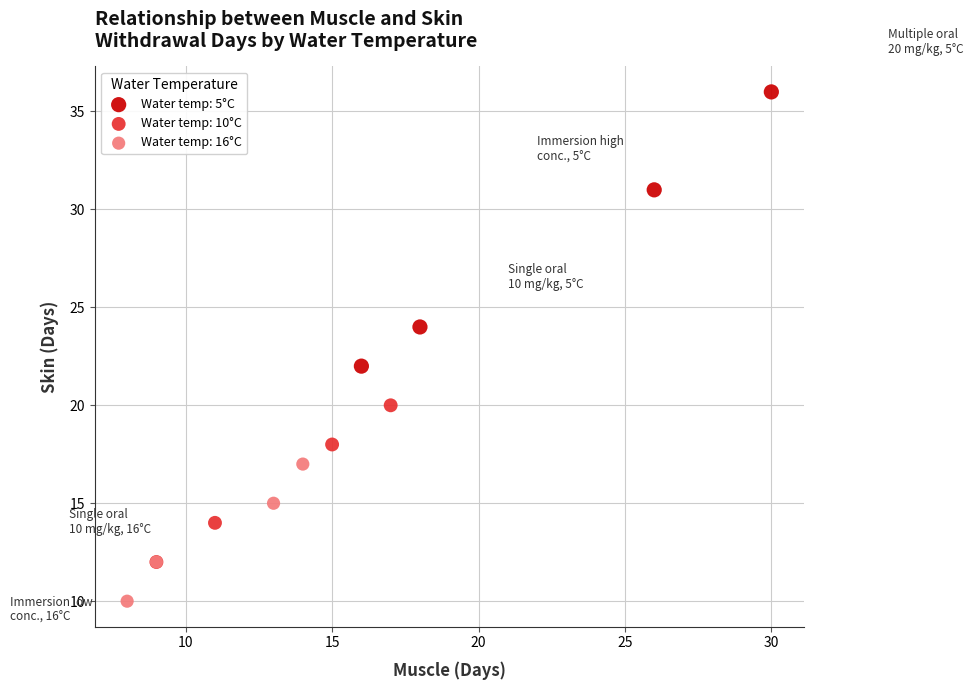

Which series contains the highest Y value?

Water temp: 5°C